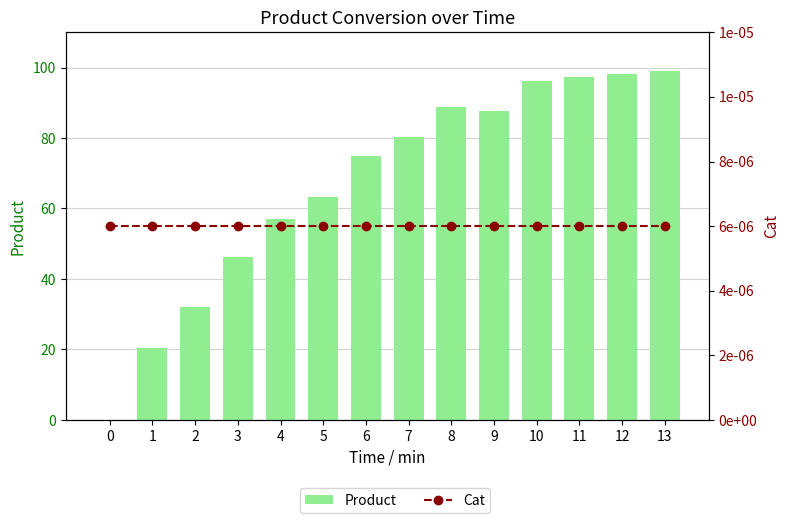

Rank the series by their average value, from lowest to highest.

Cat, Product